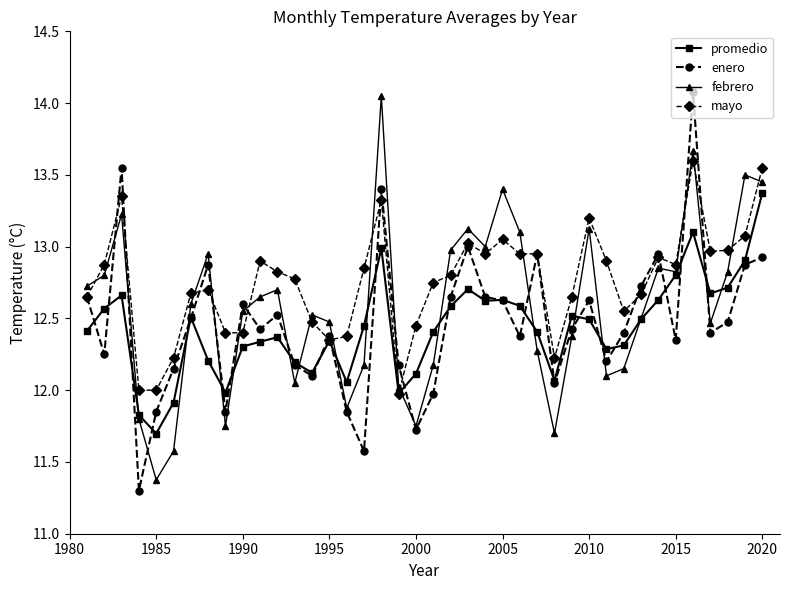

True or false: enero has more than 2 points higher than both neighbors.

True